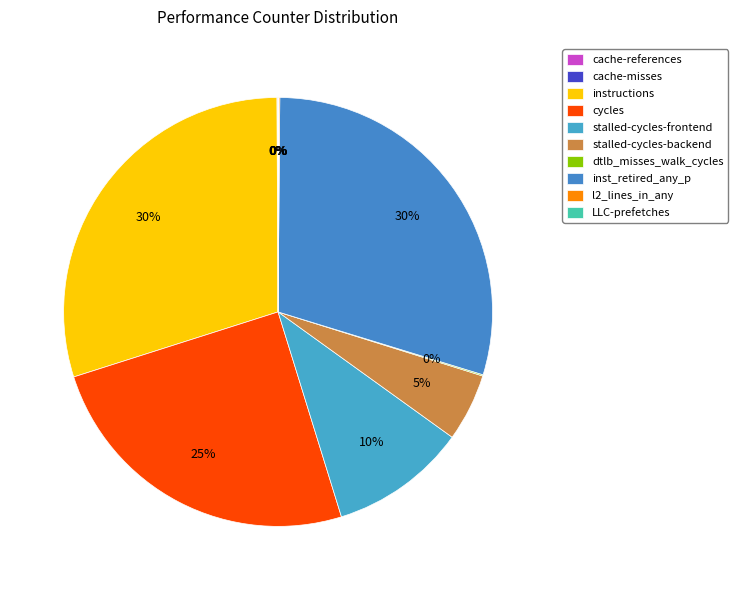

Which has a higher value, stalled-cycles-backend or inst_retired_any_p?

inst_retired_any_p